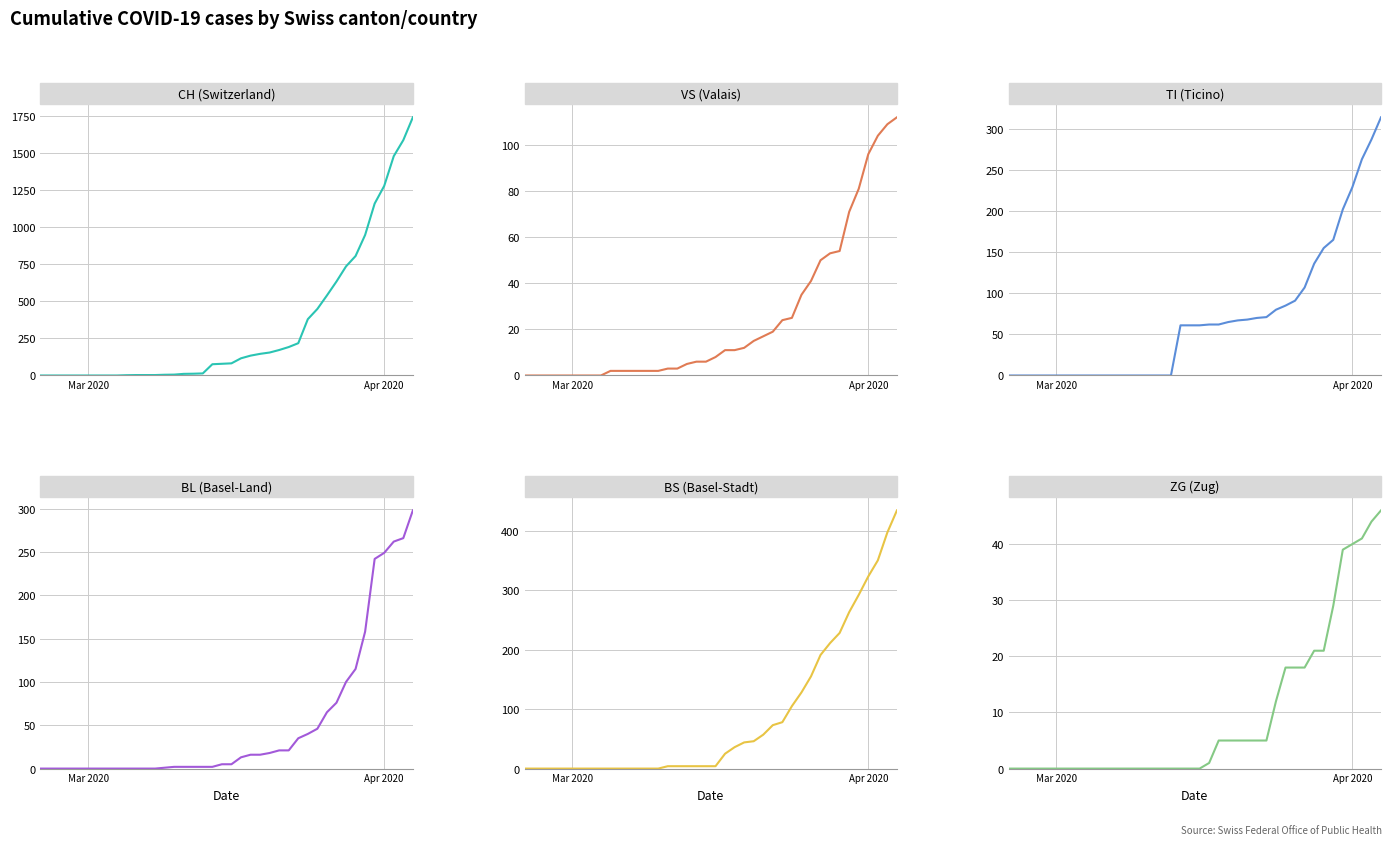

What is the greatest value displayed?

1742